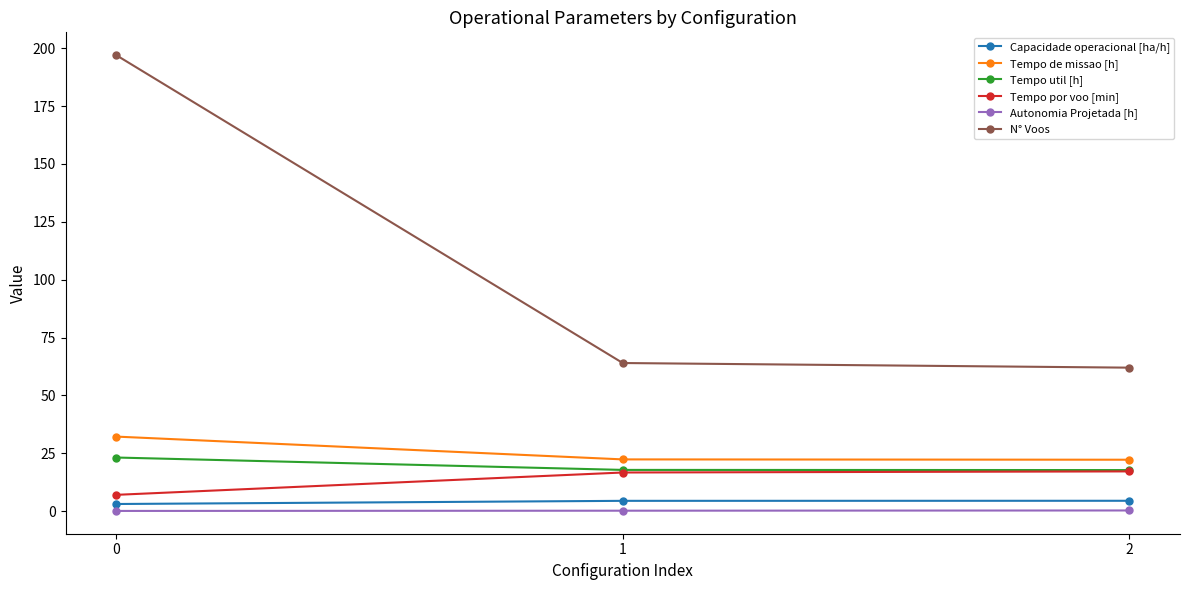

What is the average value of the Tempo util [h] series?

19.6